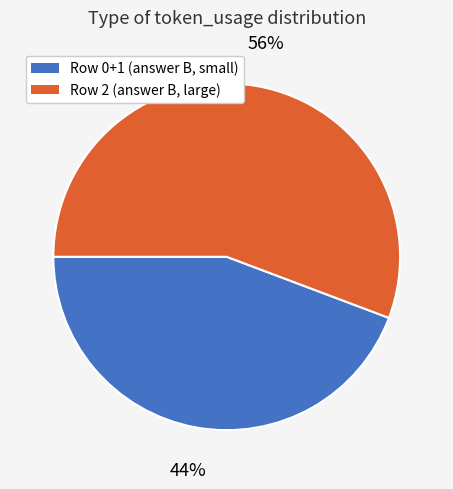

To the nearest percent, what is the average slice percentage?

50%